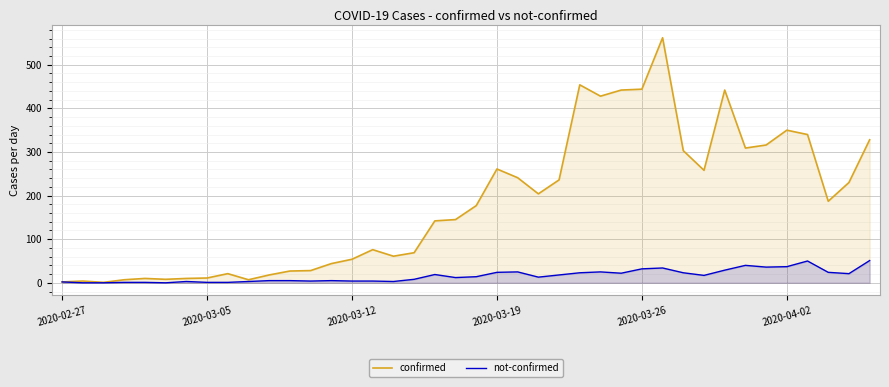

Reading left to right, list all the values displayed in this chart.

confirmed: 2	4	1	7	10	8	10	11	21	7	18	27	28	44	54	76	61	69	142	145	177	261	241	204	236	454	428	442	444	562	303	258	442	309	316	350	340	187	230	328
not-confirmed: 2	0	0	1	1	0	3	1	1	3	5	5	4	5	4	4	3	8	19	12	14	24	25	13	18	23	25	22	32	34	23	17	29	40	36	37	50	24	21	51